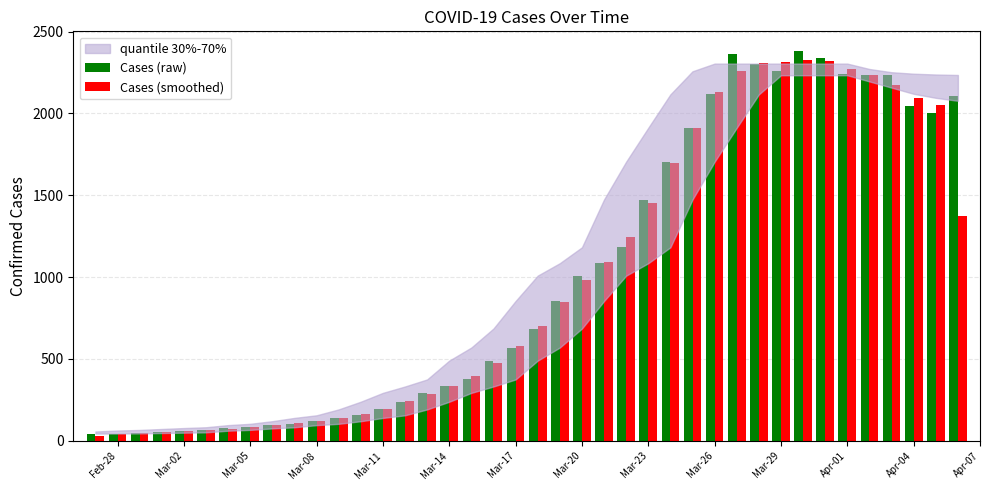

How many data points does each series have?

40